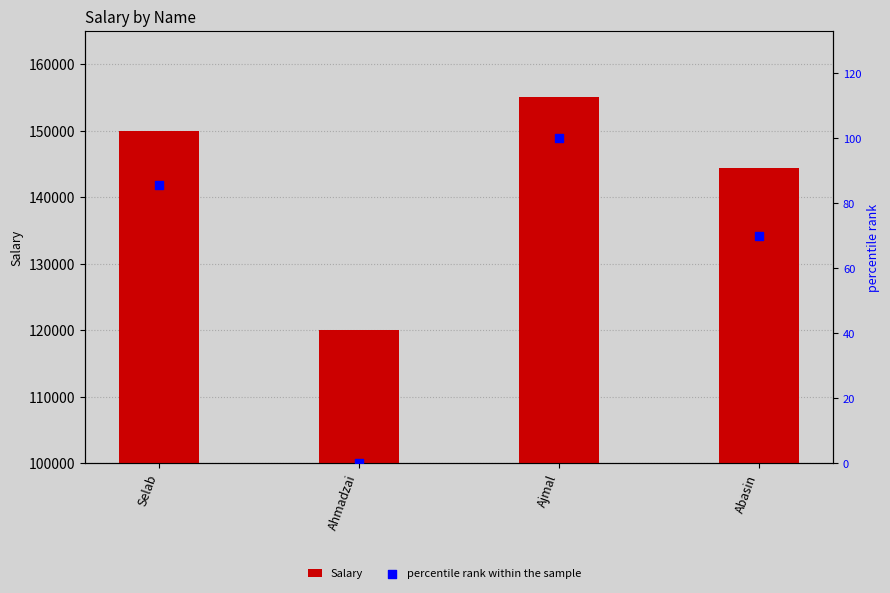

Which series reaches the maximum Y coordinate?

Salary